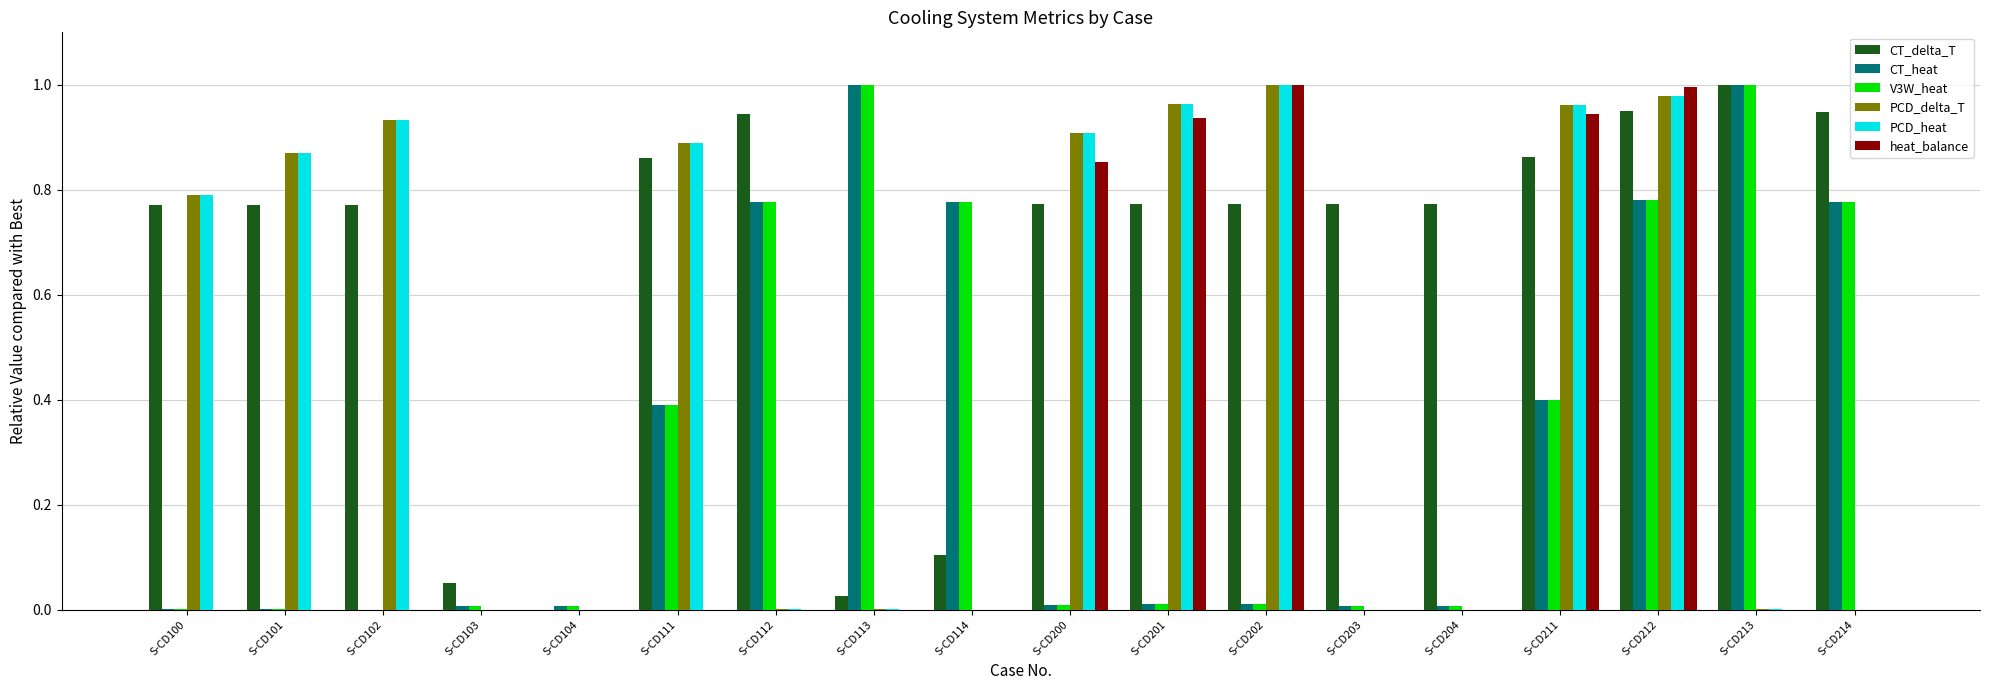

True or false: CT_heat has a value of 0.4 at S-CD114.

False